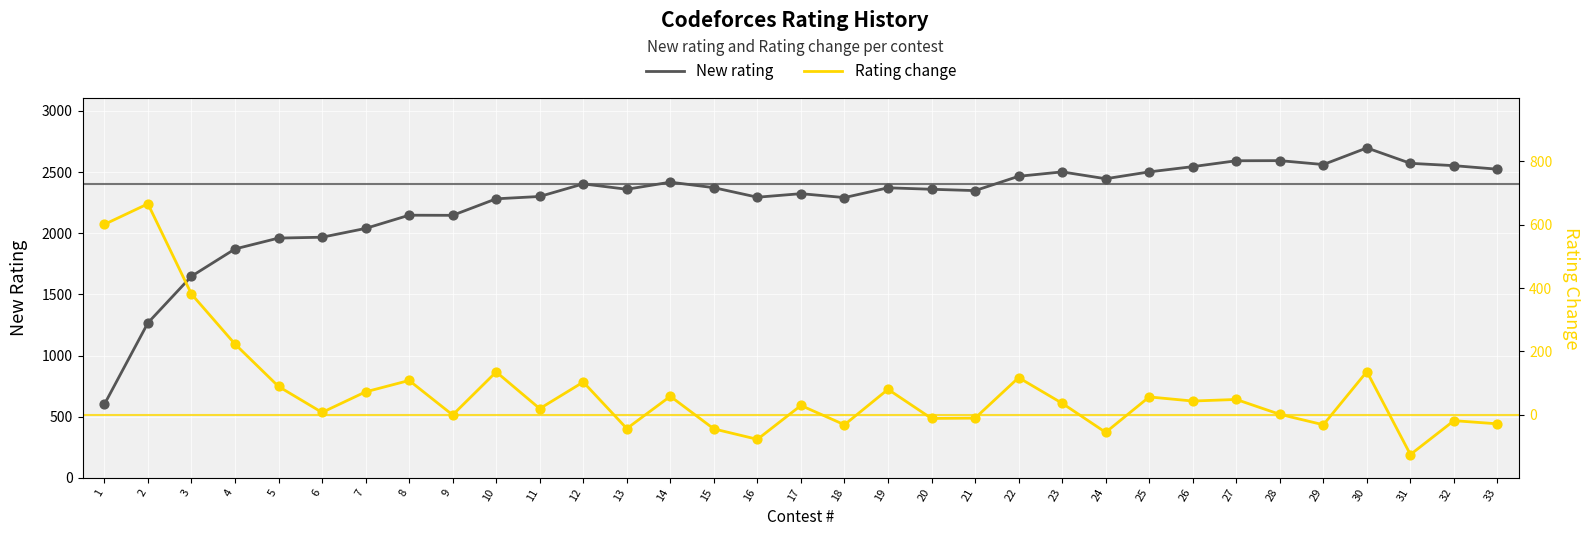

Which series contains the lowest Y value?

Rating change